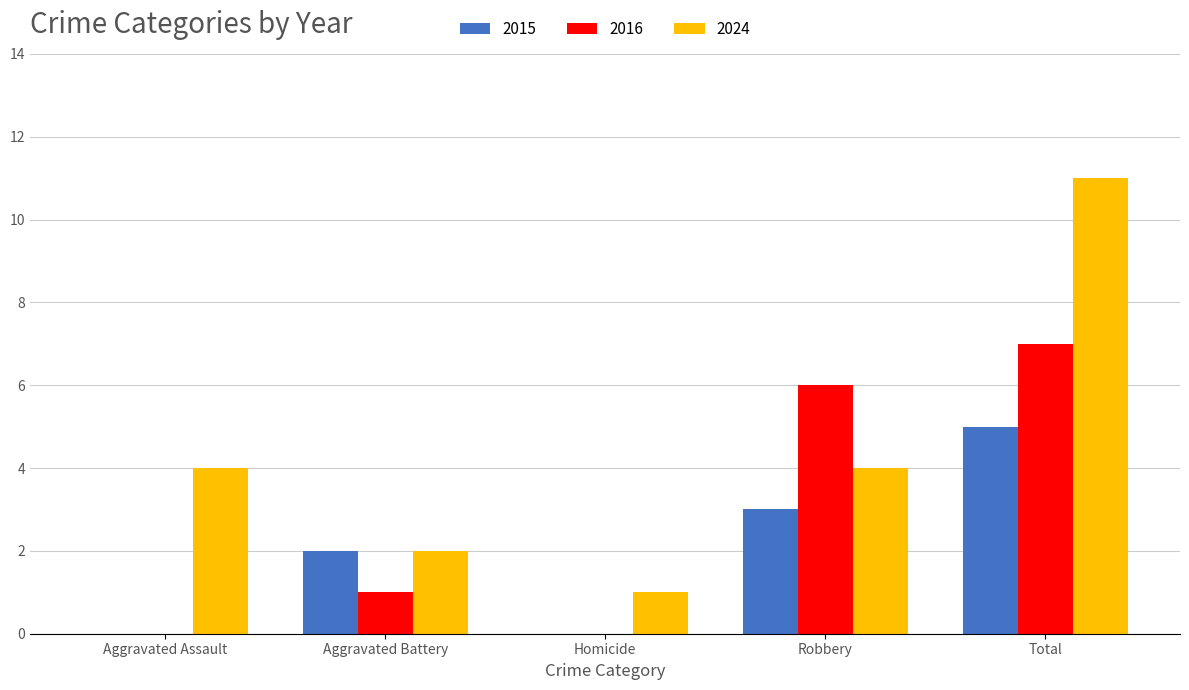

What is the sum of the 2016 values at Total and Homicide?

7